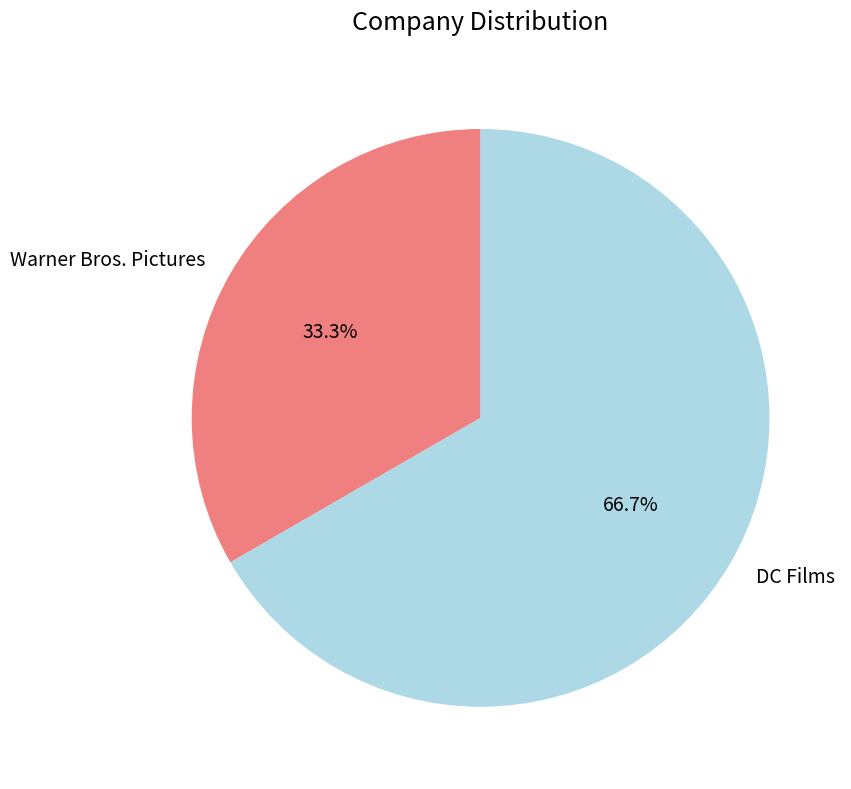

True or false: DC Films accounts for 67% of the total.

True